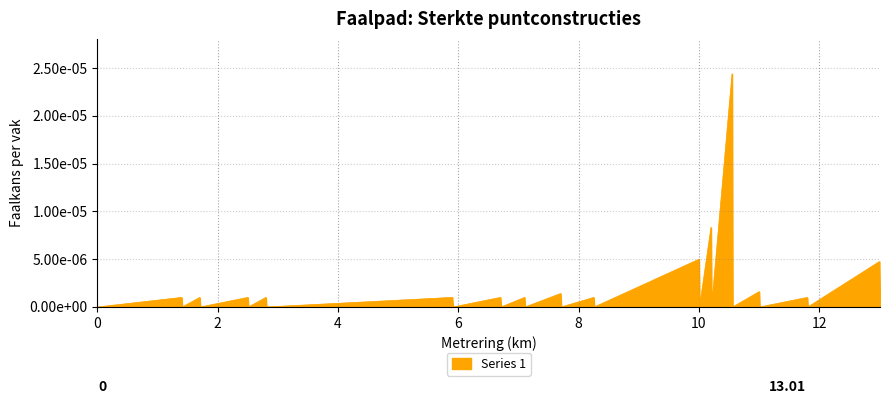

Does the chart display data point markers on the line(s)?

No